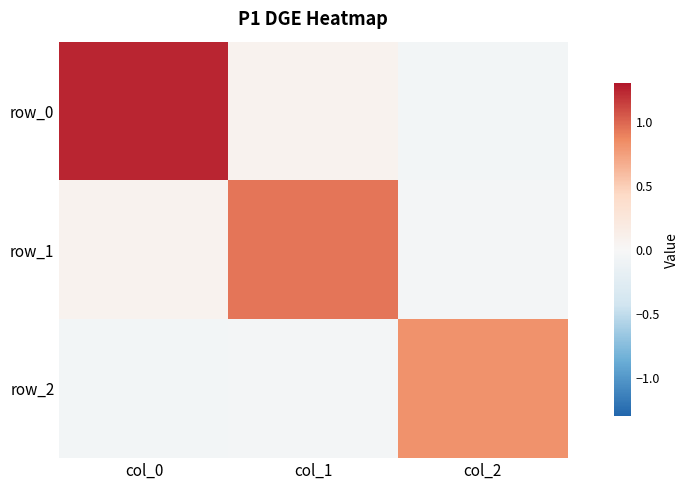

Rank the series by their maximum value, from lowest to highest.

row_2, row_1, row_0